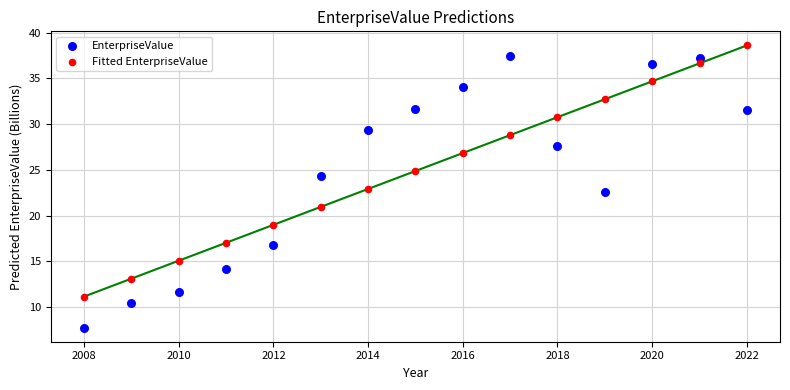

Which series has the widest spread of Y values?

EnterpriseValue